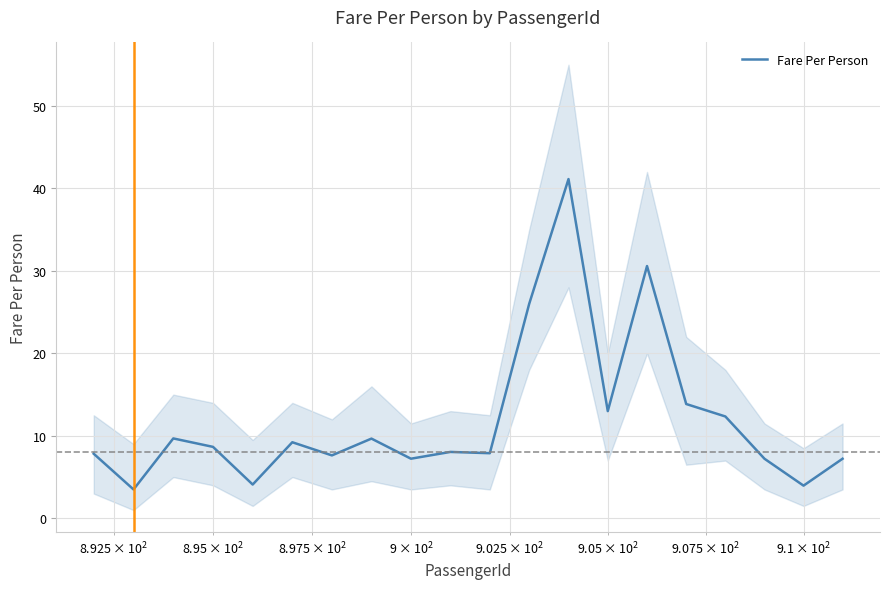

What is the average value?

11.9